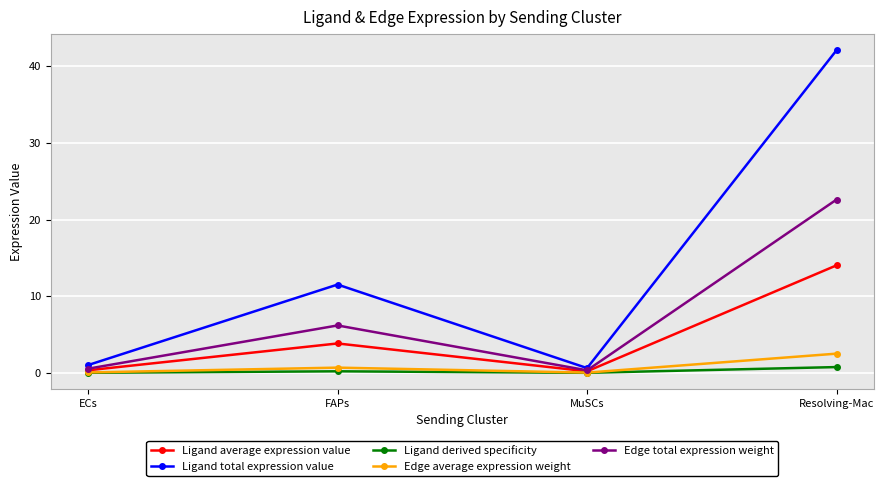

True or false: Ligand total expression value has more than 2 interior local peaks.

False